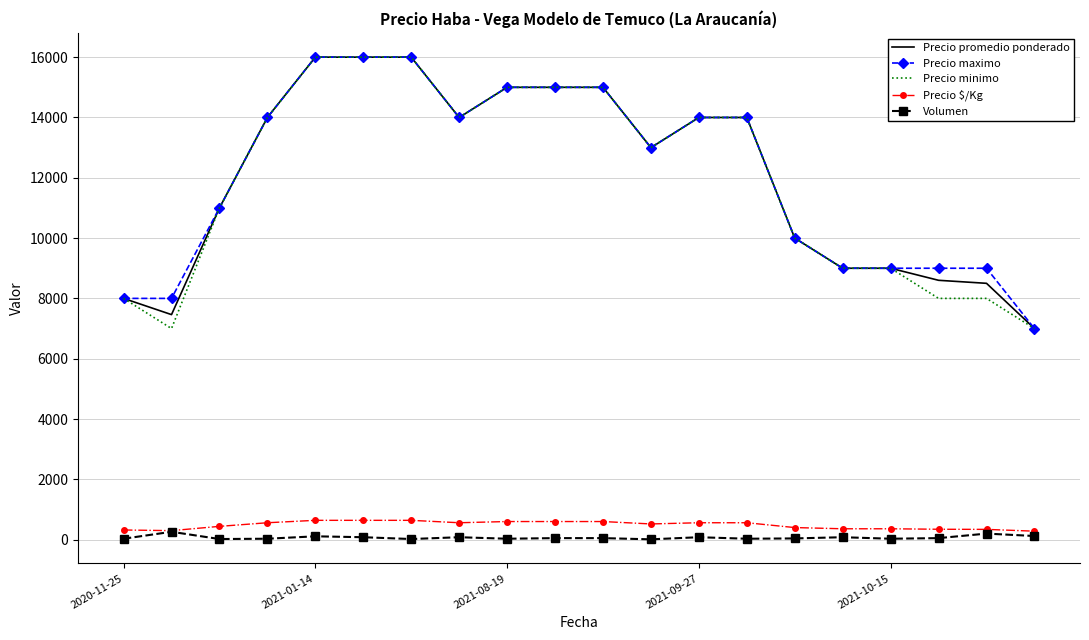

What is the minimum value for Precio minimo?

7000